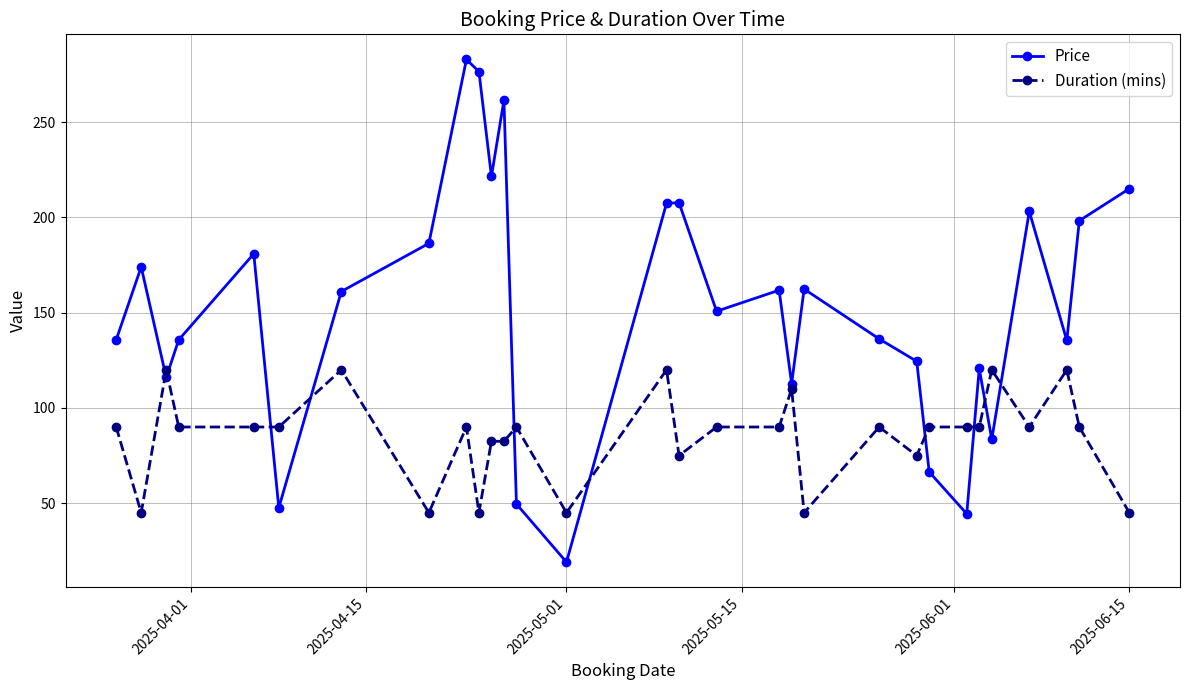

What is the maximum value shown in the chart?

283.0